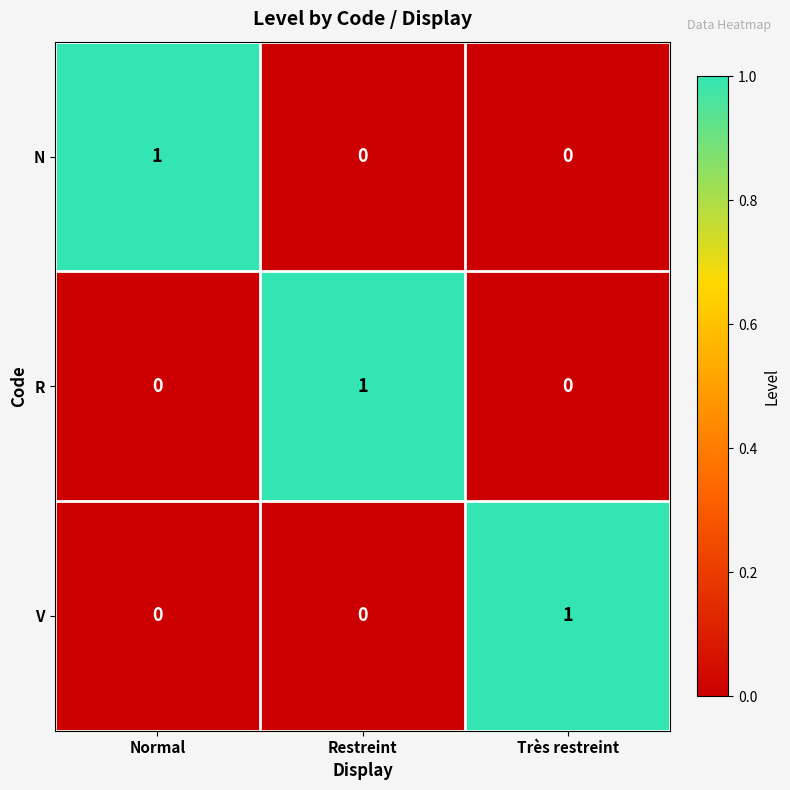

The value of V at Normal is -1. True or false?

False